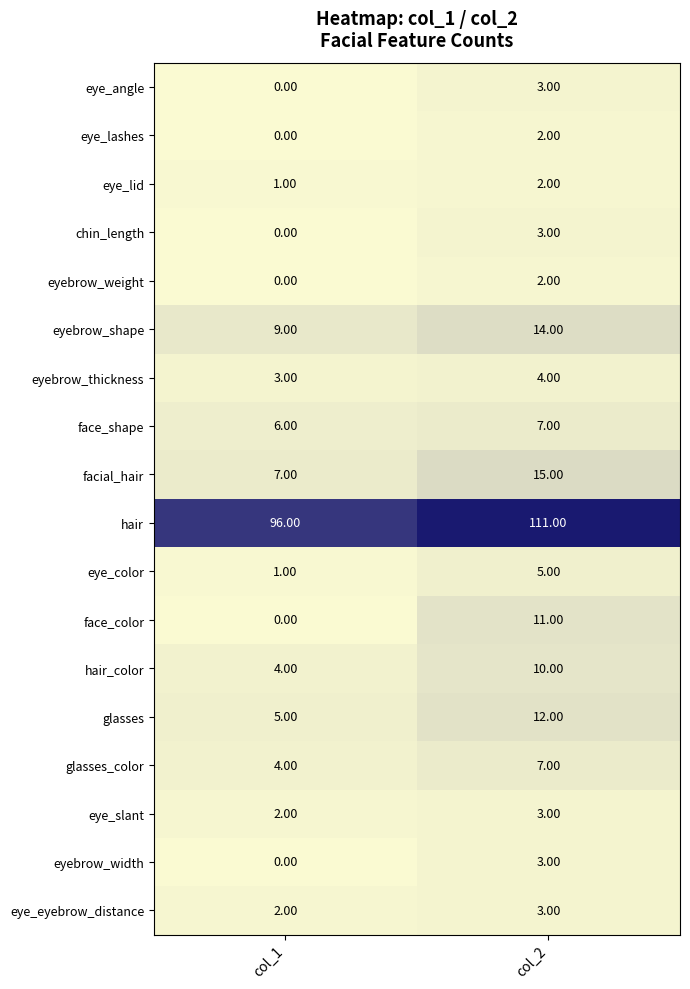

Which label corresponds to the largest value in the chart?

col_2